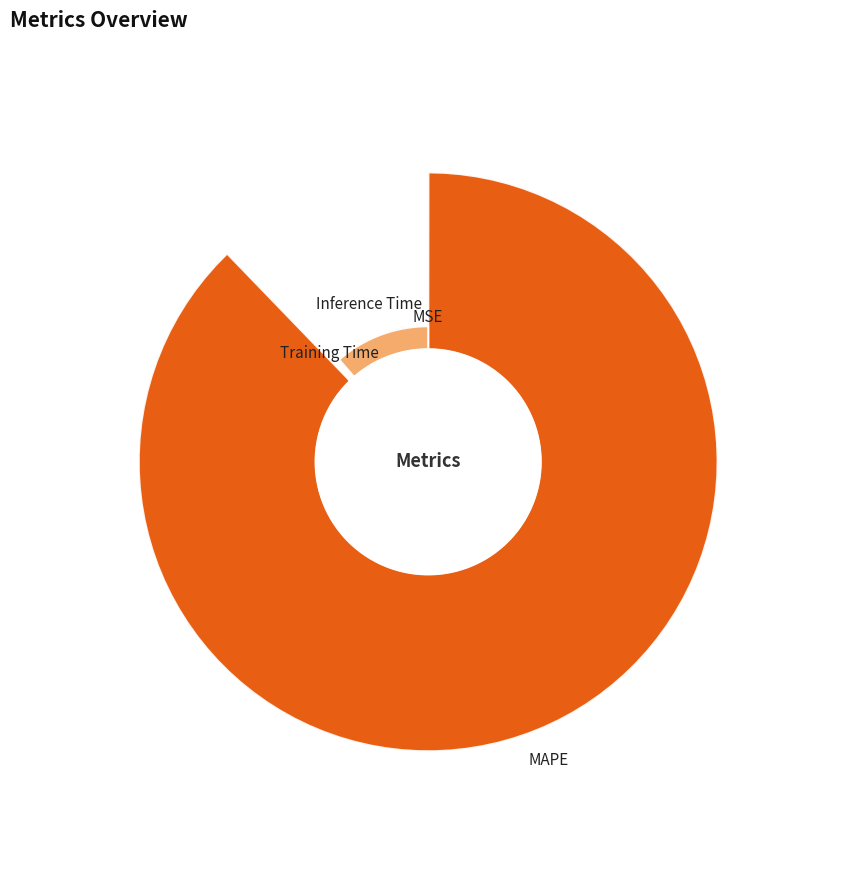

What is the change in value from MAPE to Training Time?

-8.2